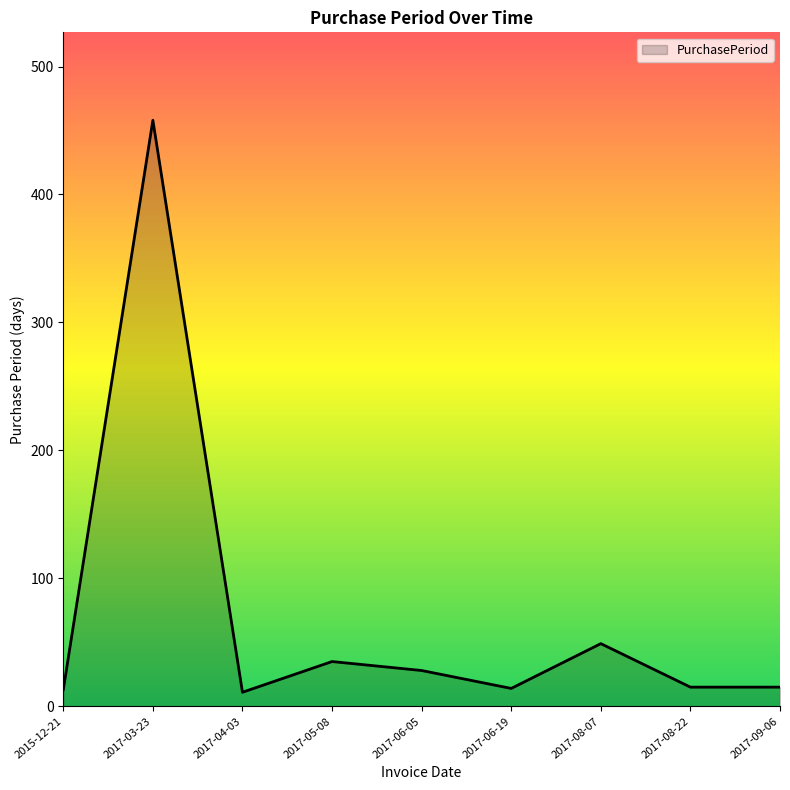

What is the ratio of the value at 2017-03-23 to the value at 2017-06-05?

16.4